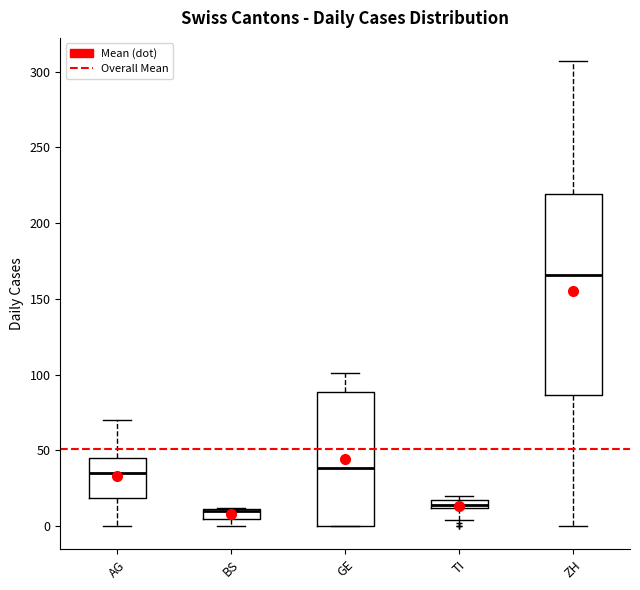

Where is the lower edge of the box for BS on the y-axis? The values are not printed on the chart, so give them approximately, as read against the axis.

5